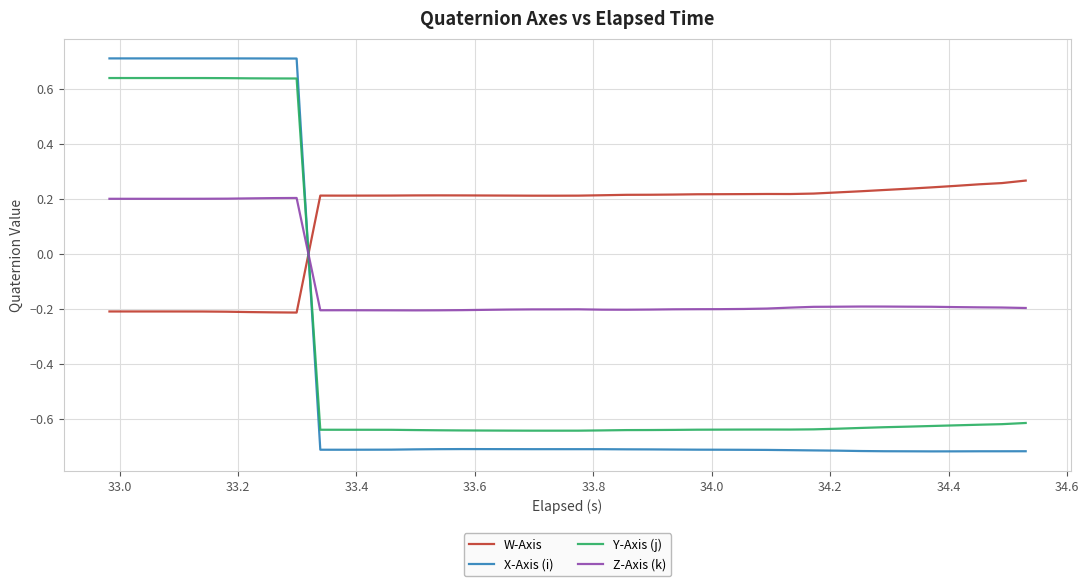

Rank the series by their maximum value, from lowest to highest.

Z-Axis (k), W-Axis, Y-Axis (j), X-Axis (i)